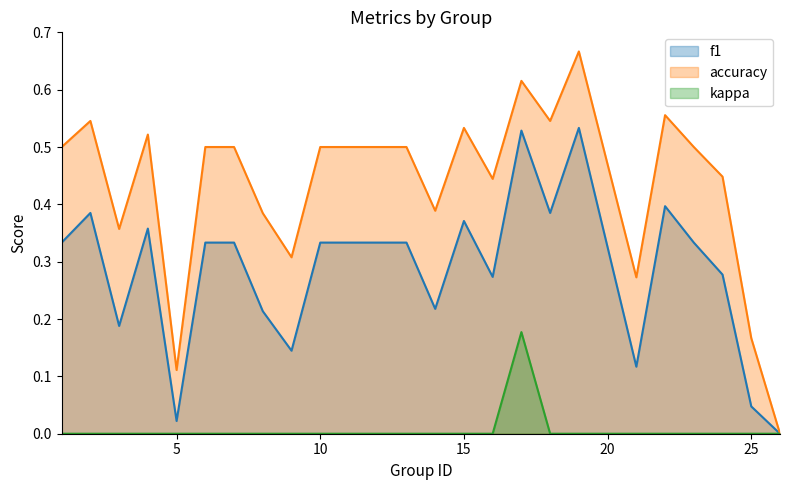

How many categories are shown in the chart?

24